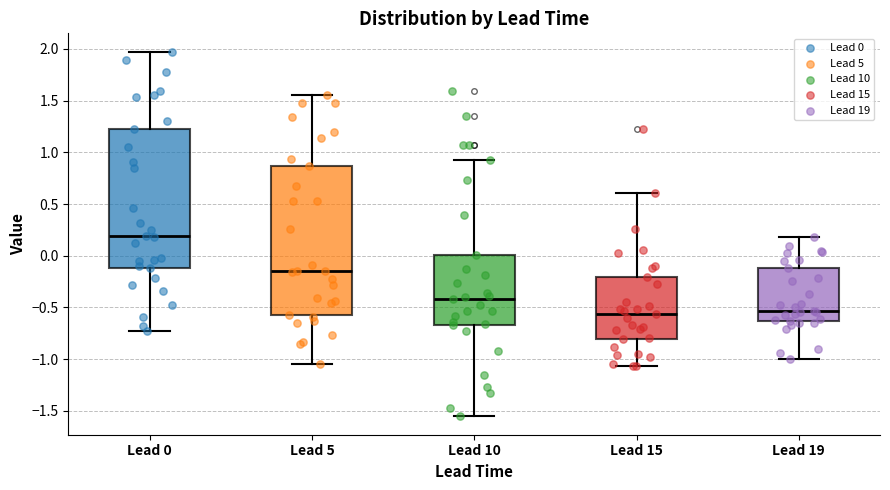

Reading left to right, read every box against the y-axis: the position of its median line, the range the box covers, and the ends of its whiskers. The values are not printed on the chart, so give them approximately, as read against the axis.

Lead 0: median 0.20, box -0.10 to 1.25, whiskers -0.75 to 2.00
Lead 5: median -0.15, box -0.55 to 0.85, whiskers -1.05 to 1.55
Lead 10: median -0.40, box -0.65 to 0.00, whiskers -1.55 to 0.95
Lead 15: median -0.55, box -0.80 to -0.20, whiskers -1.05 to 0.60
Lead 19: median -0.55, box -0.65 to -0.10, whiskers -1.00 to 0.20